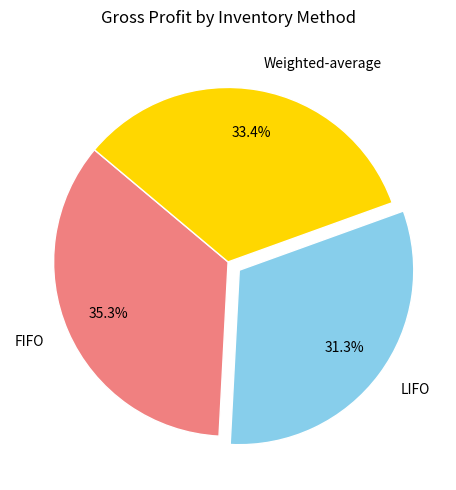

To the nearest percent, what percentage of the pie is Weighted-average?

33%